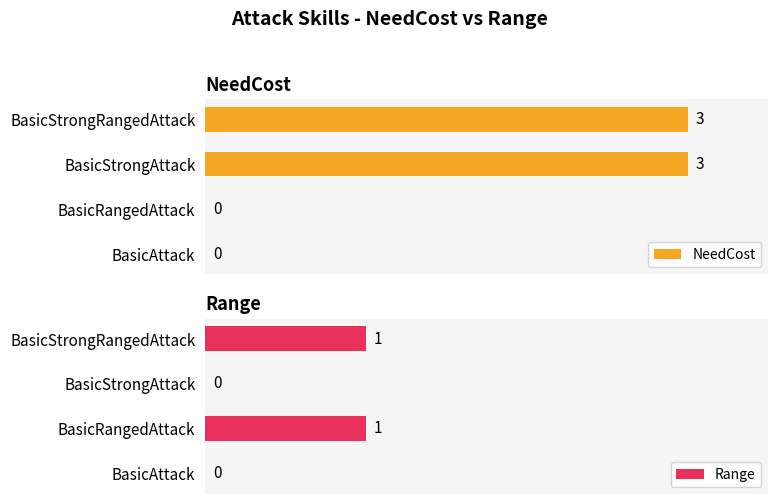

Which series has the largest range (max minus min)?

NeedCost